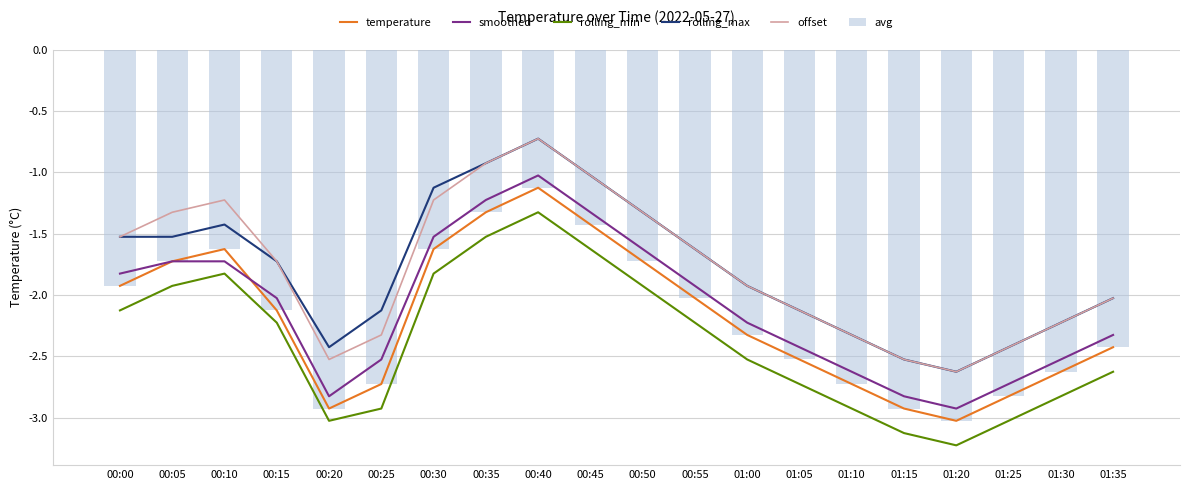

Which label corresponds to the largest value in the chart?

00:40